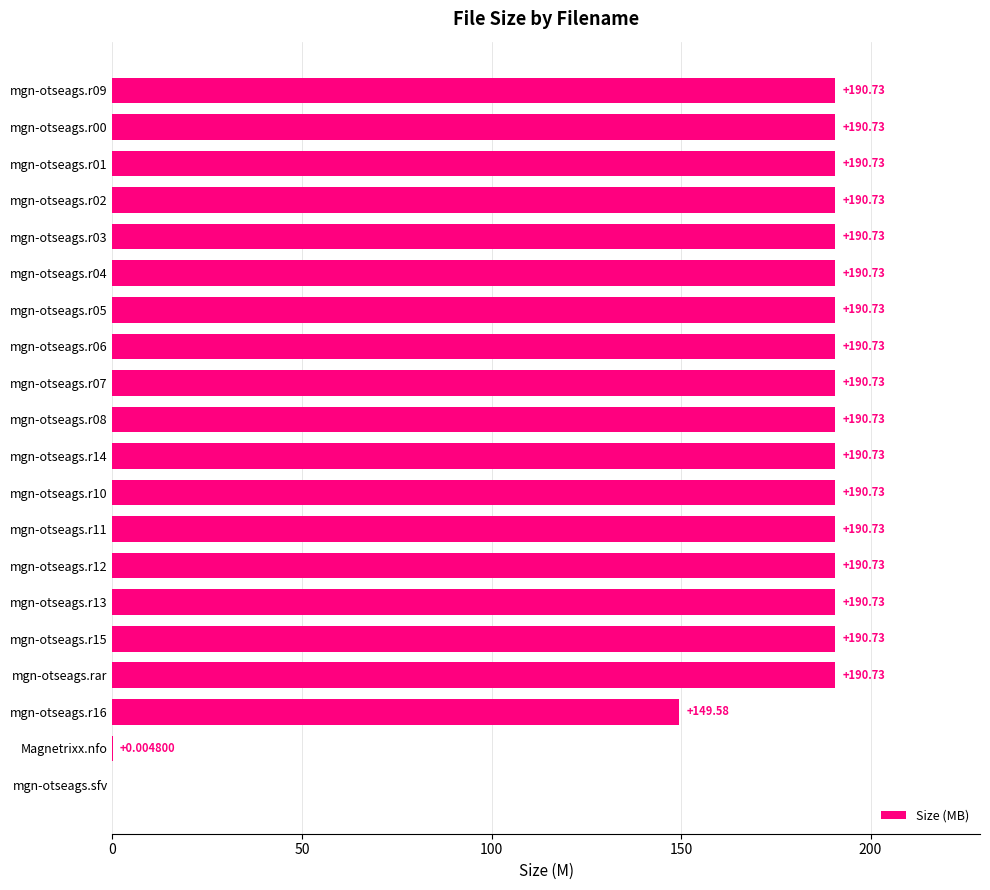

How many data points are above 190?

17